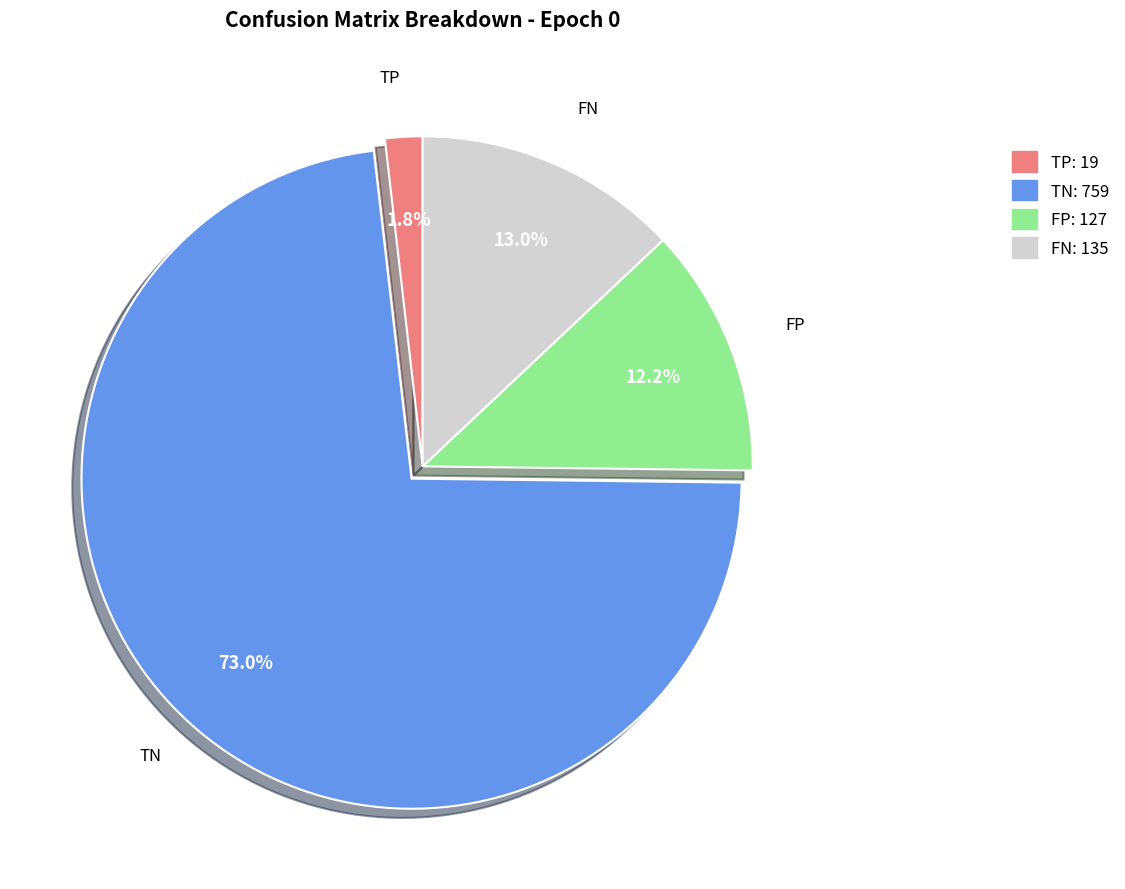

To the nearest percent, what is the difference between the largest and smallest slice percentages?

71%